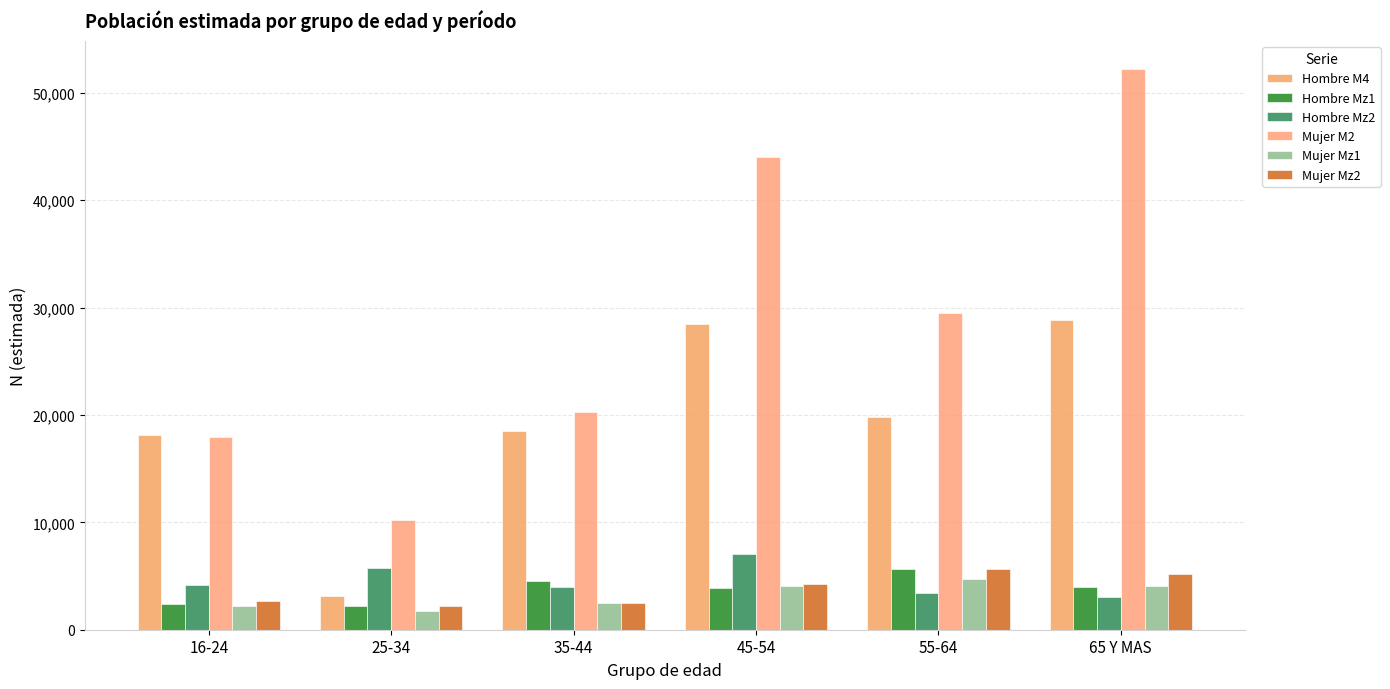

What are all the series names shown in the legend?

Hombre M4, Hombre Mz1, Hombre Mz2, Mujer M2, Mujer Mz1, Mujer Mz2